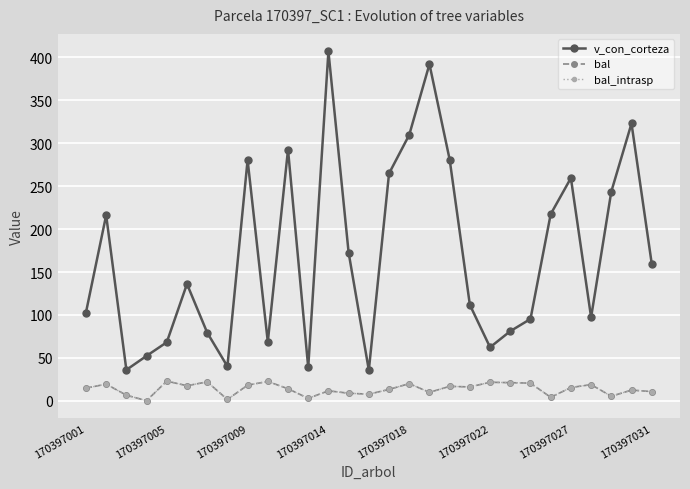

True or false: bal_intrasp and bal cross at least once.

False